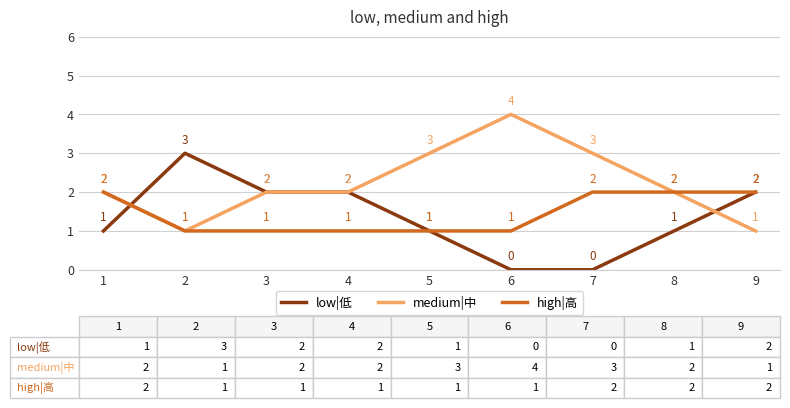

Count the number of categories in the chart.

9